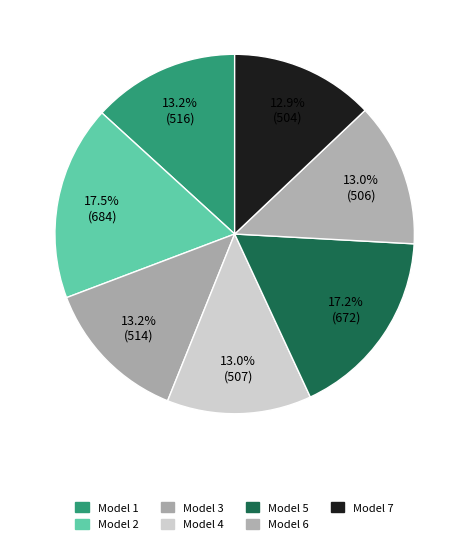

To the nearest percent, what percentage of the pie is Model 3?

13%